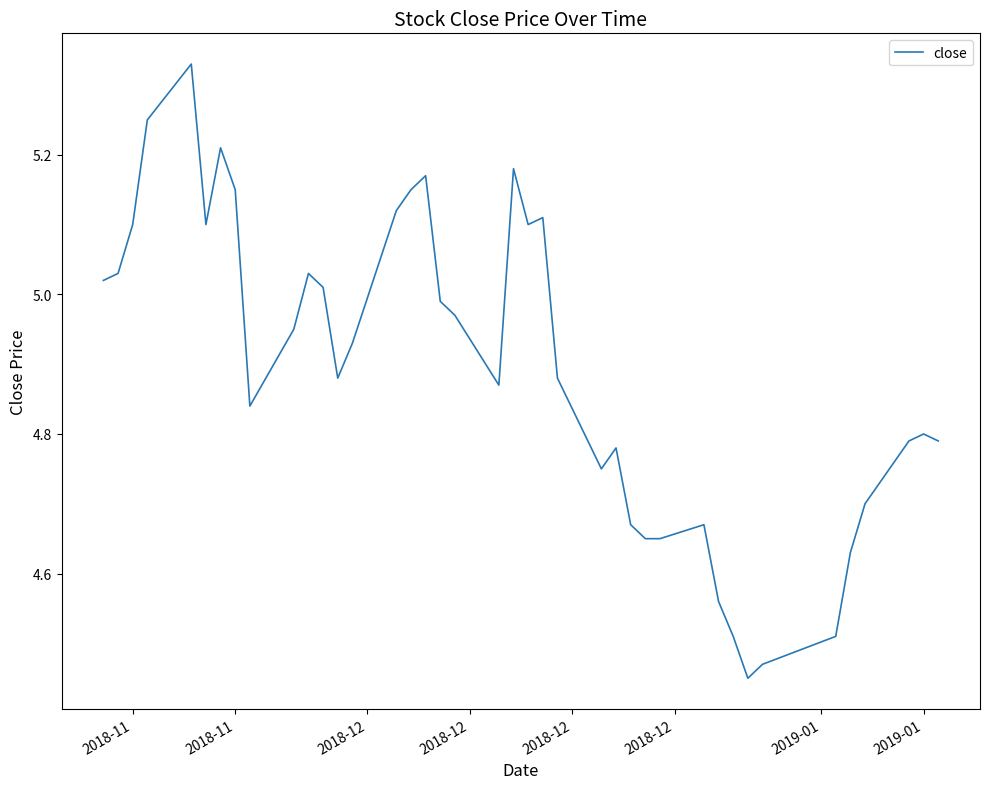

What is the difference between the maximum and minimum values?

0.9